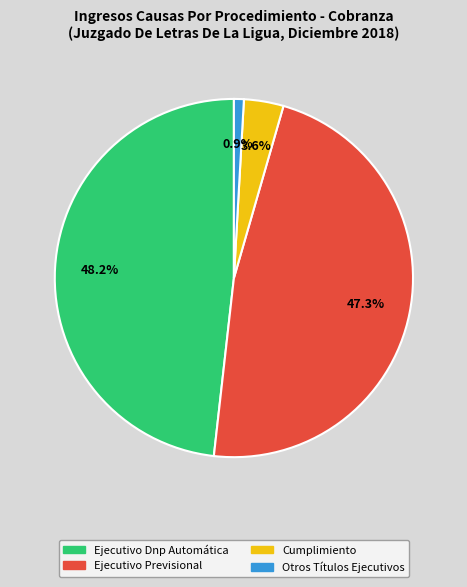

What percentage is the Cumplimiento slice, to the nearest percent?

4%